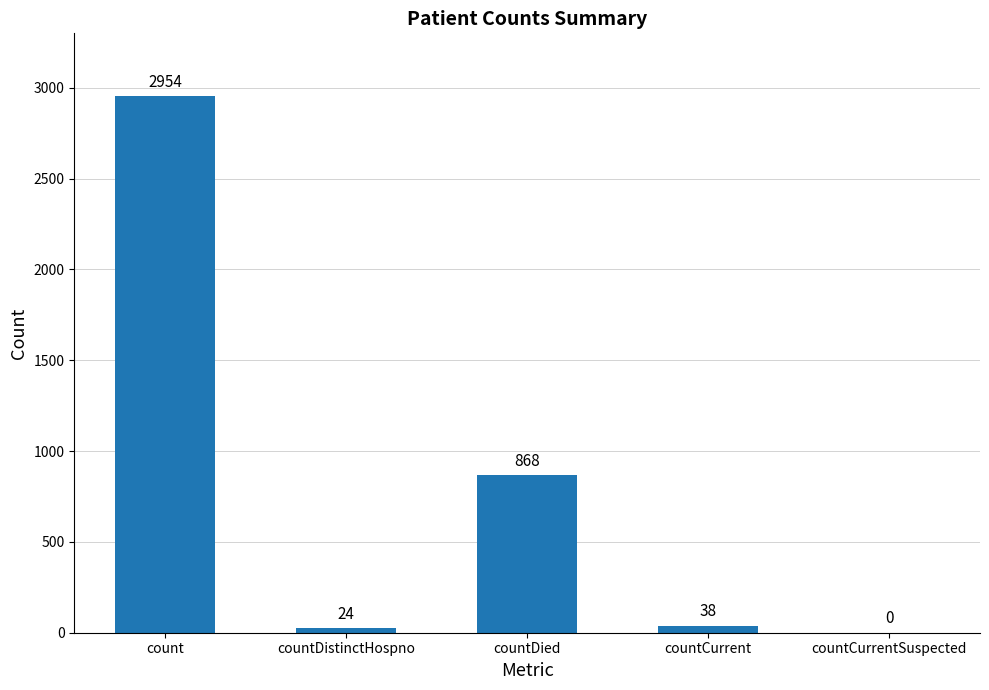

What is the greatest value displayed?

2954